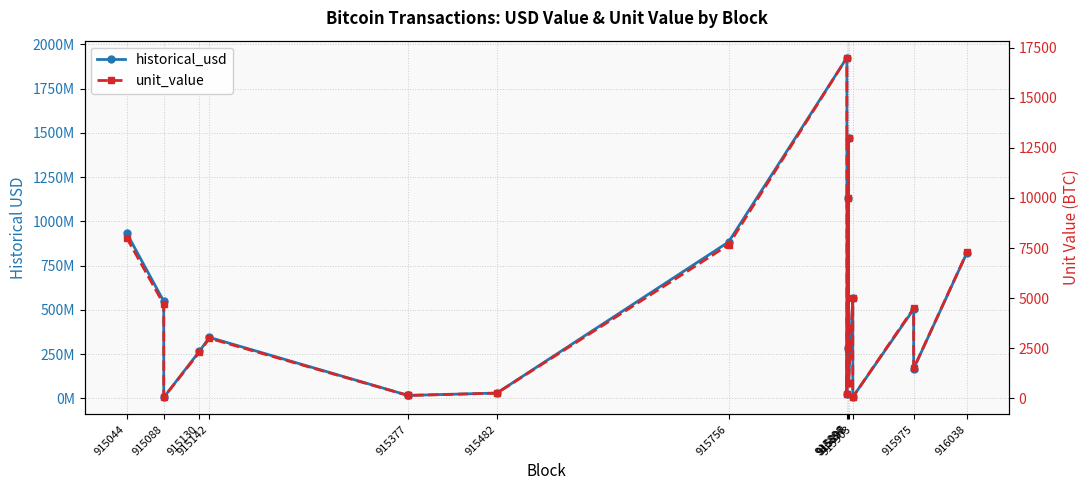

Rank the series by their maximum value, from lowest to highest.

unit_value, historical_usd